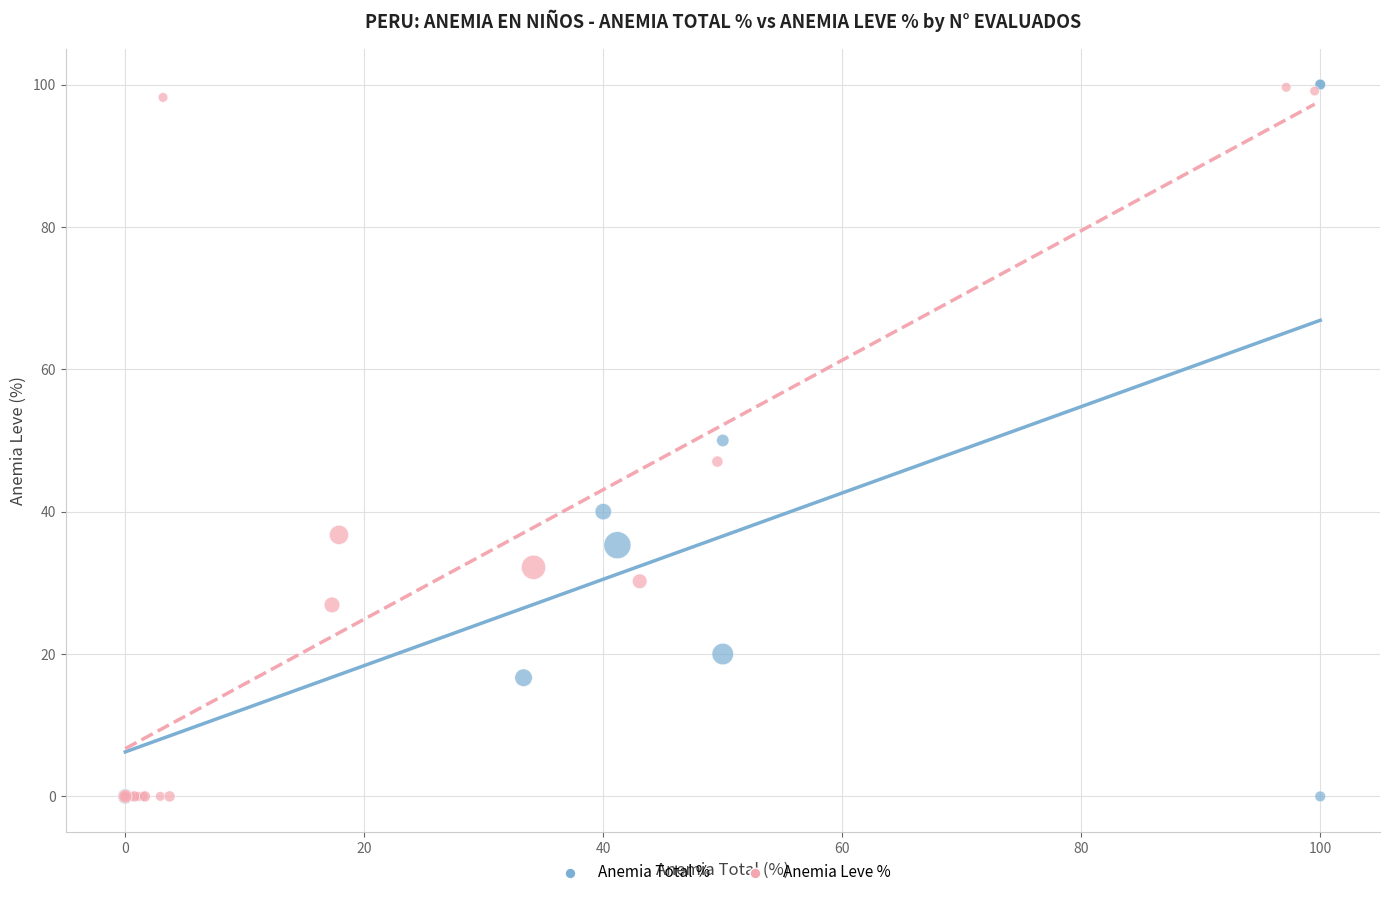

Which series has the largest Y range (max minus min)?

Anemia Total %